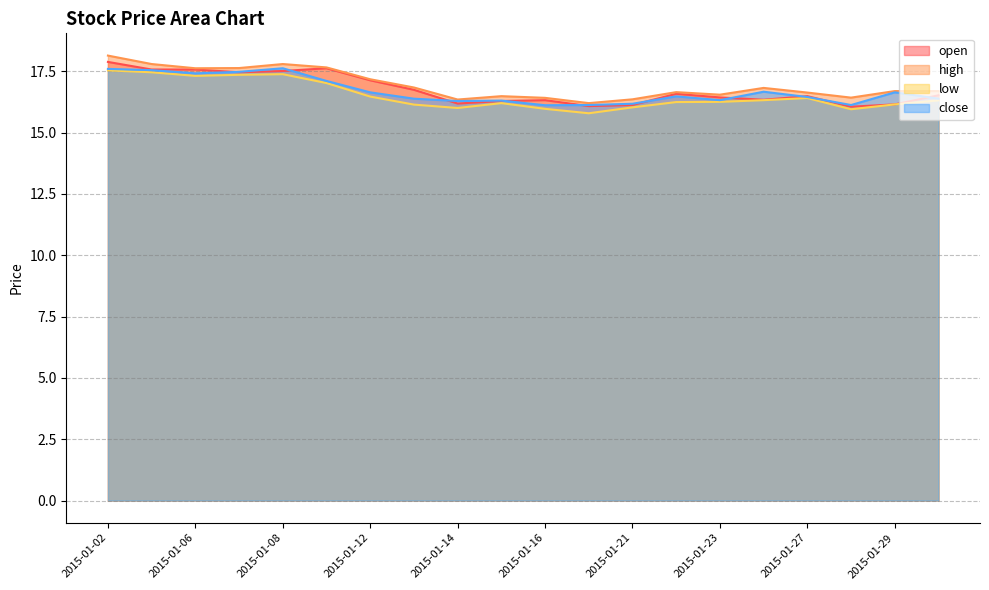

Is it true that high equals 16.4 at 2015-01-28?

True